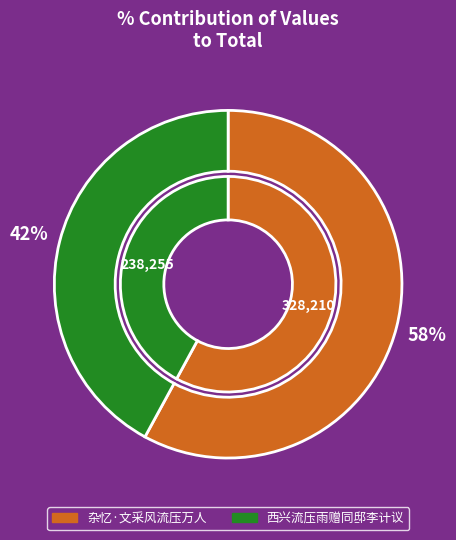

Approximately how many times larger is the value at 杂忆·文采风流压万人 compared to 西兴流压雨赠同邸李计议?

1.4